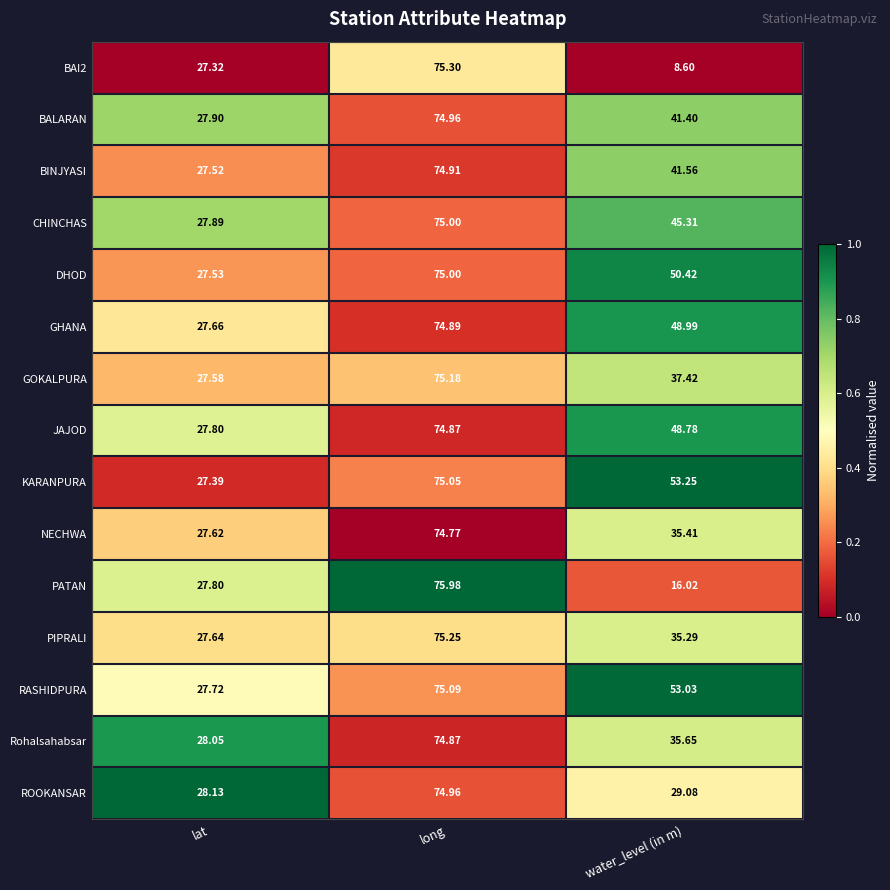

At which category does the chart reach its peak across all series?

long